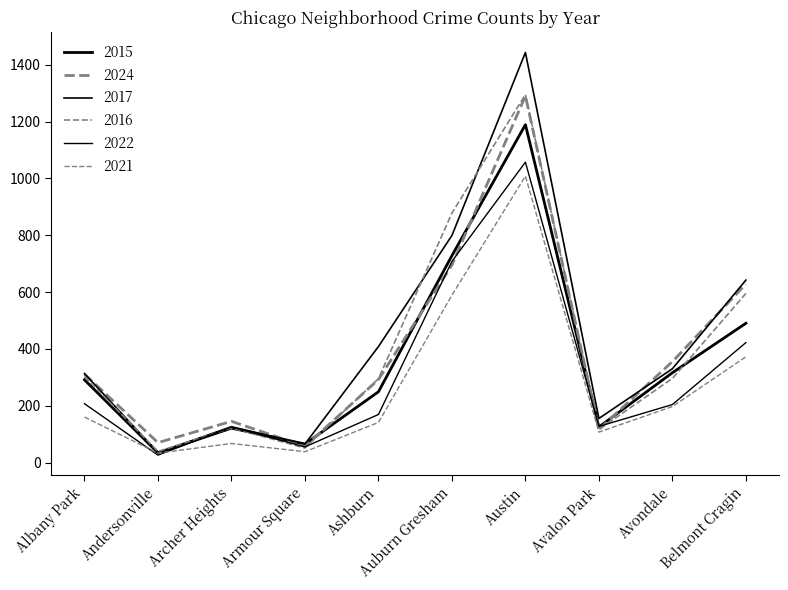

How many lines are shown in the chart?

6